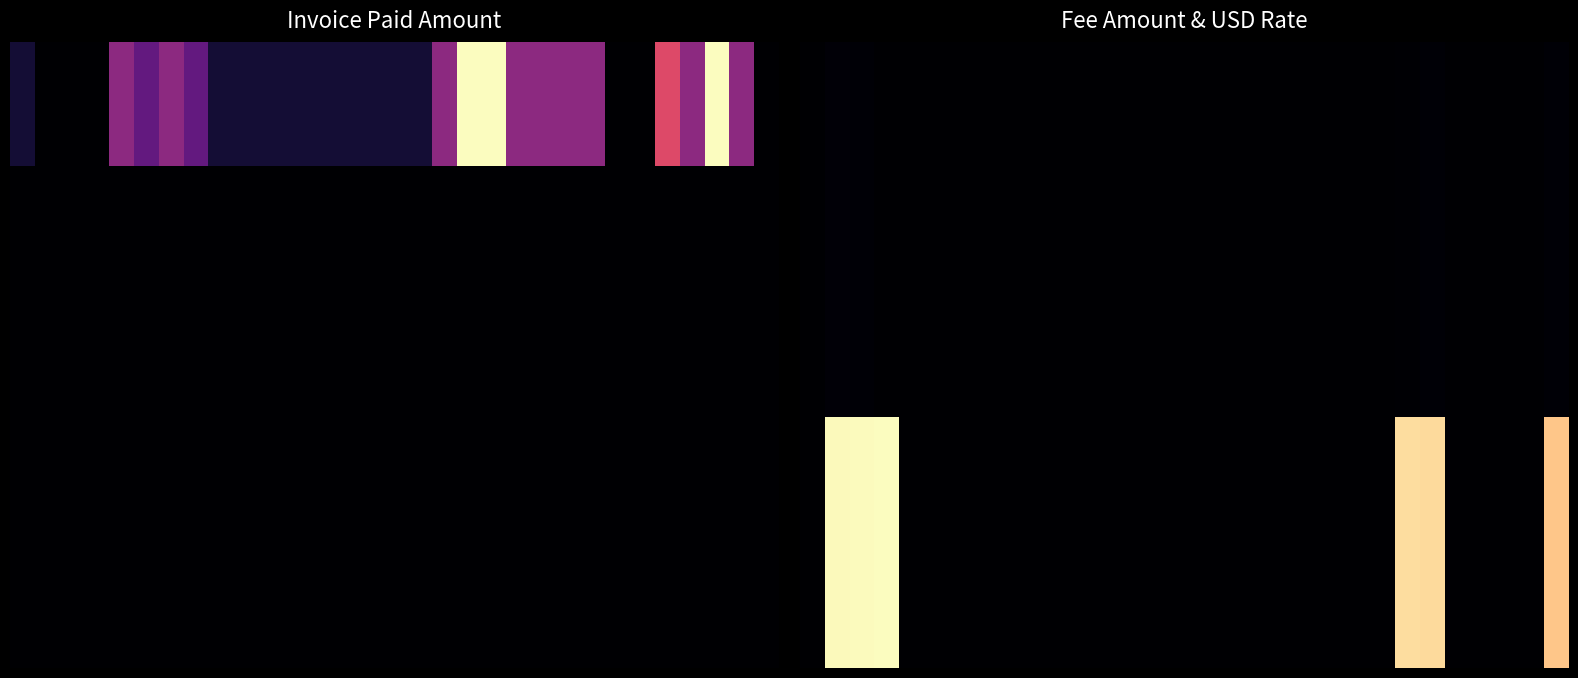

Which has a higher value, 29 or 10?

29